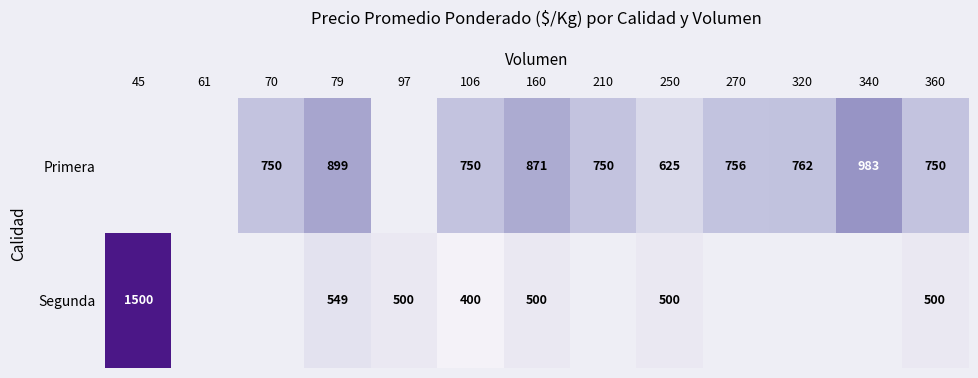

Which category has the highest value across all series?

45